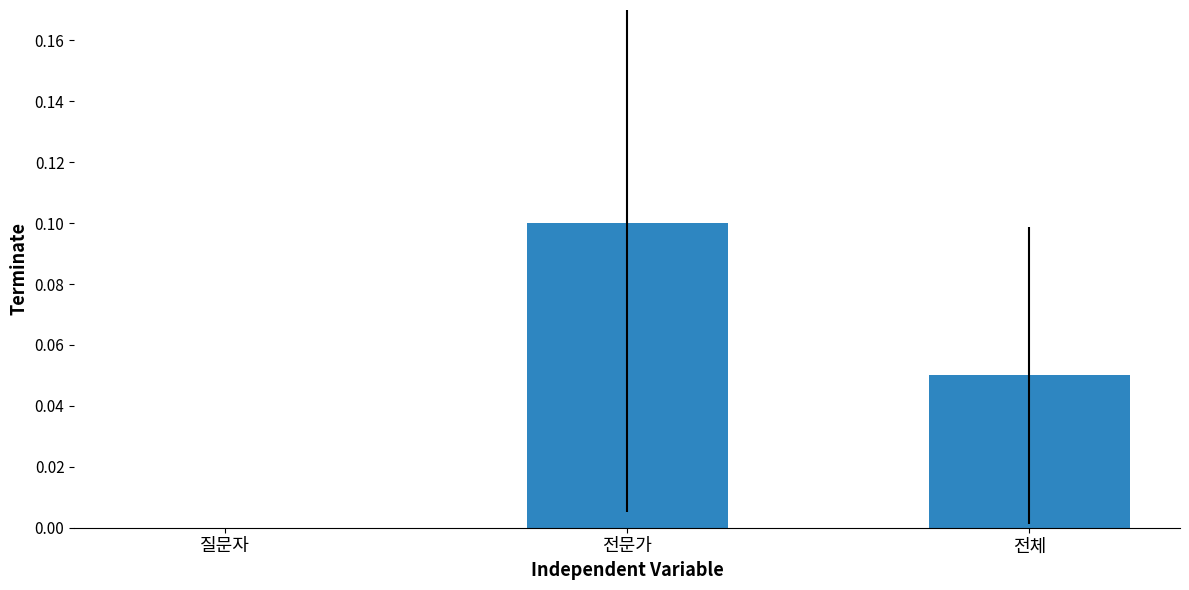

True or false: the data shows 0.0 at 질문자.

True